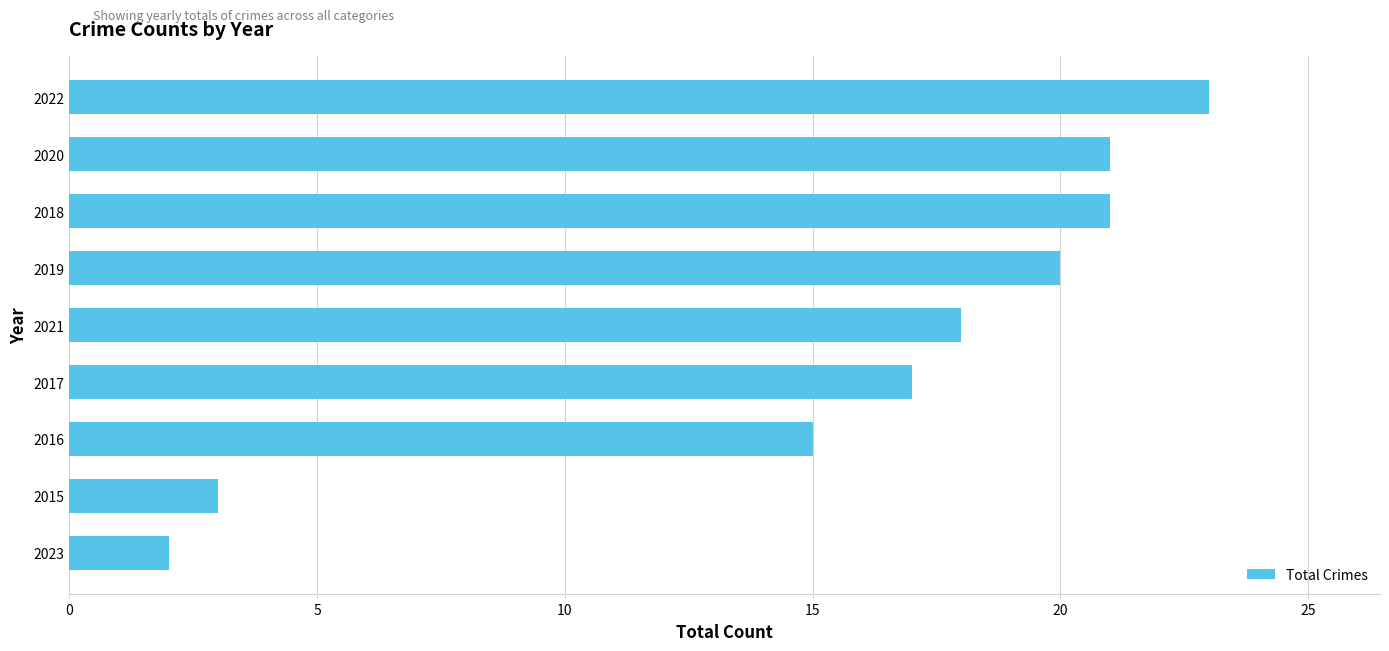

At which label is the value closest to 12?

2016